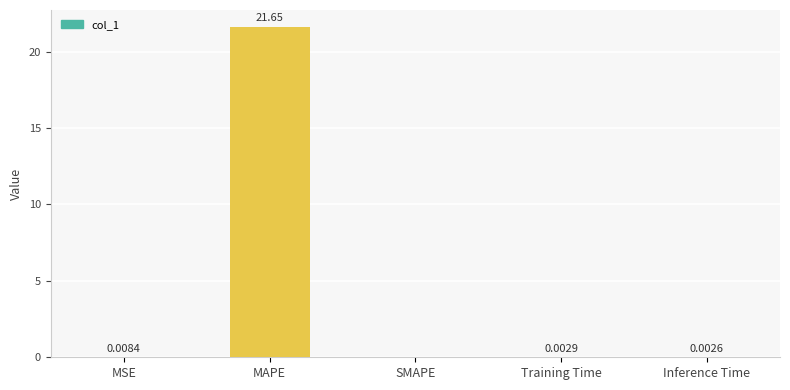

Where is the data nearest to the value 10?

MSE